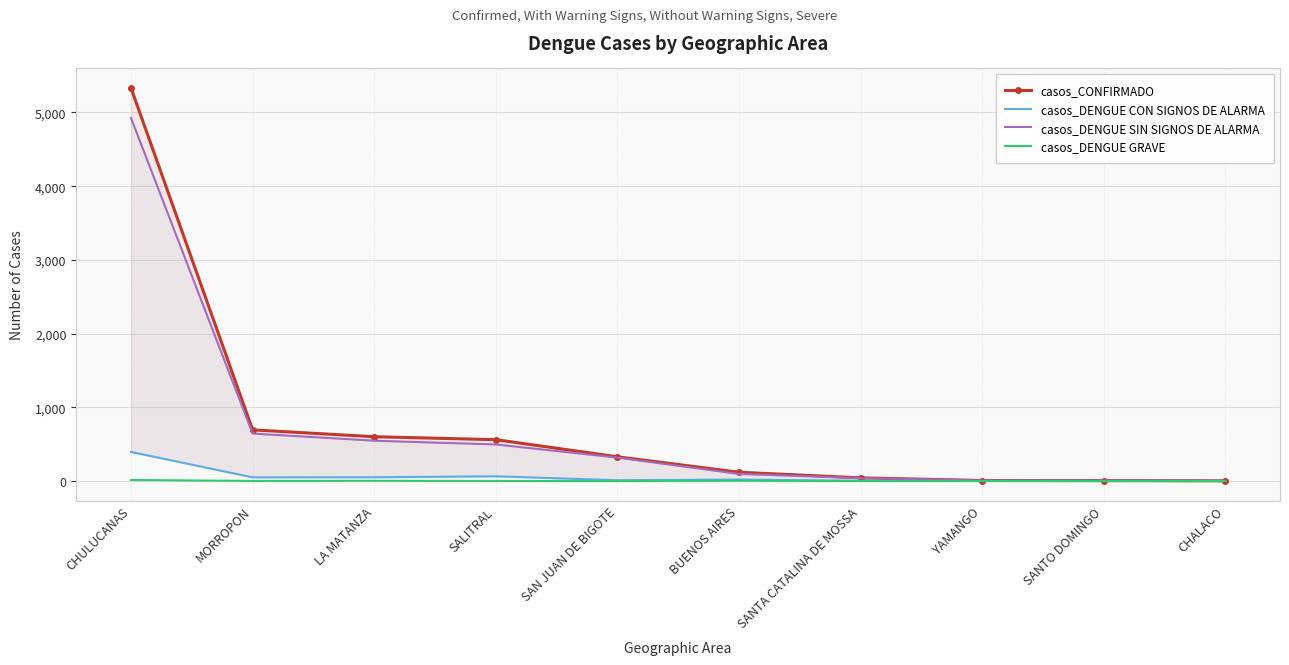

True or false: casos_CONFIRMADO and casos_DENGUE SIN SIGNOS DE ALARMA intersect in this chart.

False